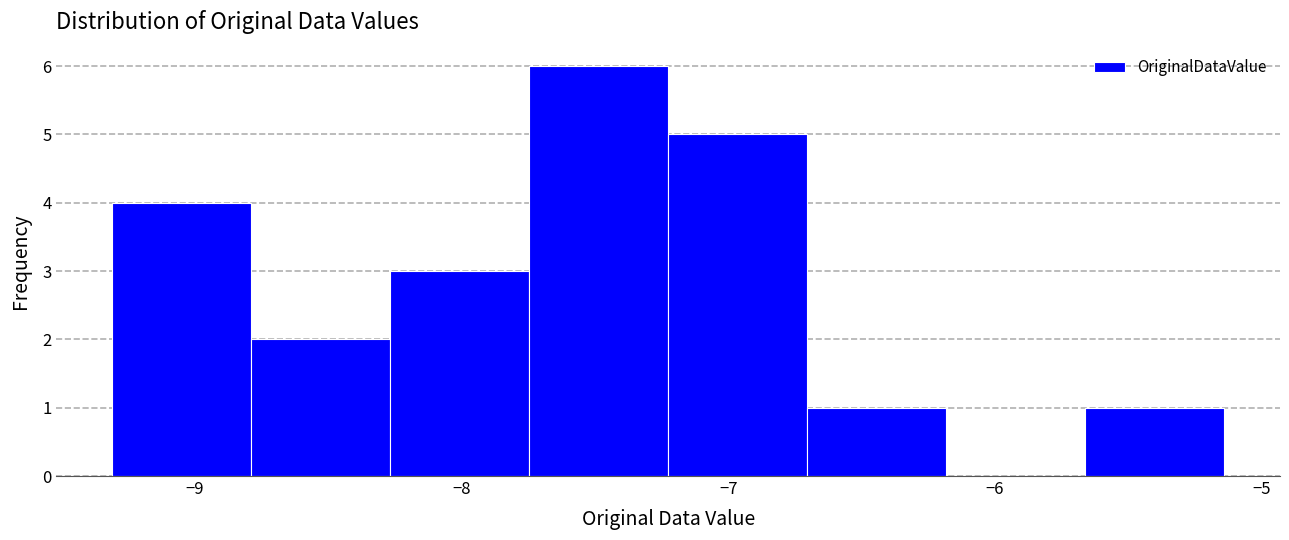

Reading left to right, transcribe this chart: for each bar, give the range it covers on the x-axis and its height. Neither the bar edges nor the heights are printed on the chart, so give them approximately, as read against the axes.

-9.3 to -8.8: 4
-8.8 to -8.3: 2
-8.3 to -7.7: 3
-7.7 to -7.2: 6
-7.2 to -6.7: 5
-6.7 to -6.2: 1
-6.2 to -5.7: 0
-5.7 to -5.1: 1